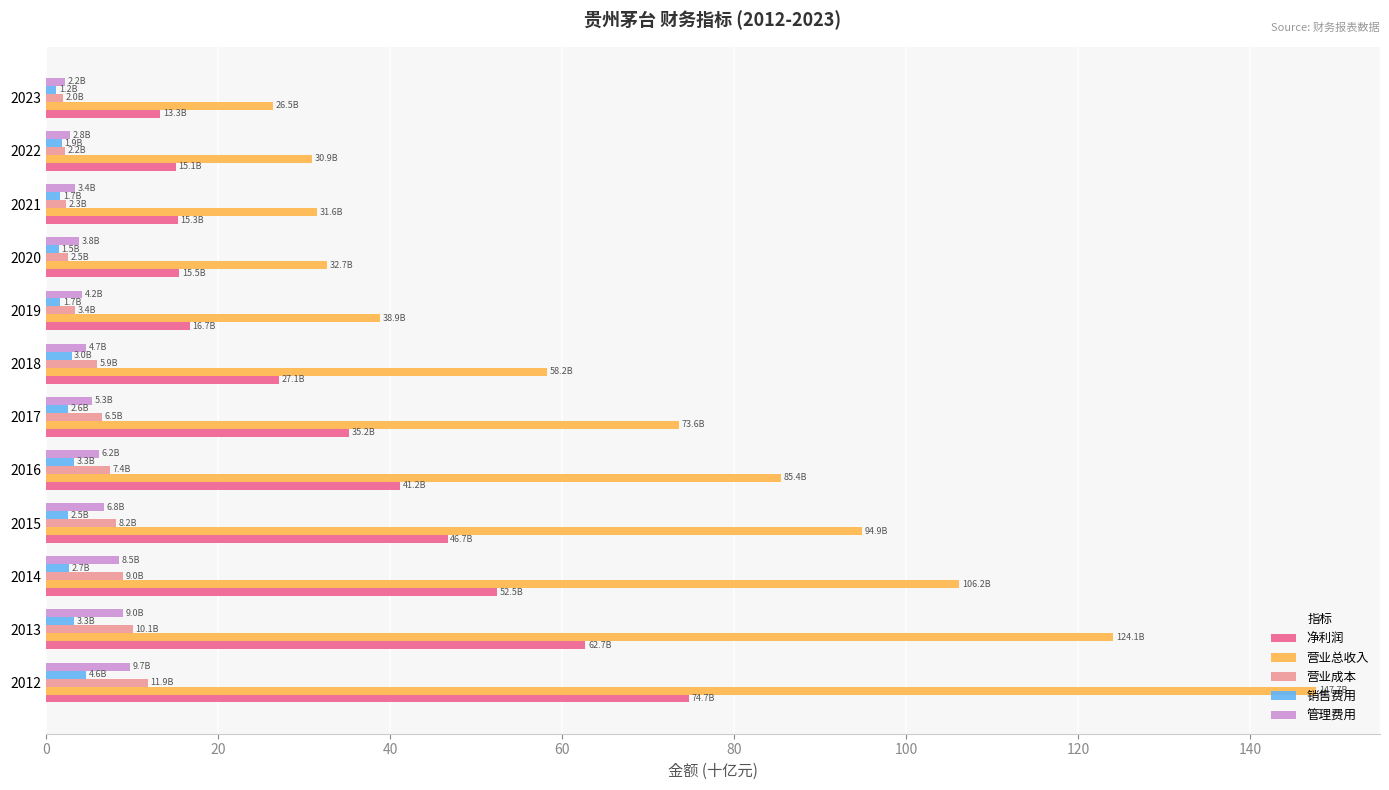

What value does the 销售费用 series have at 2013?

3.3